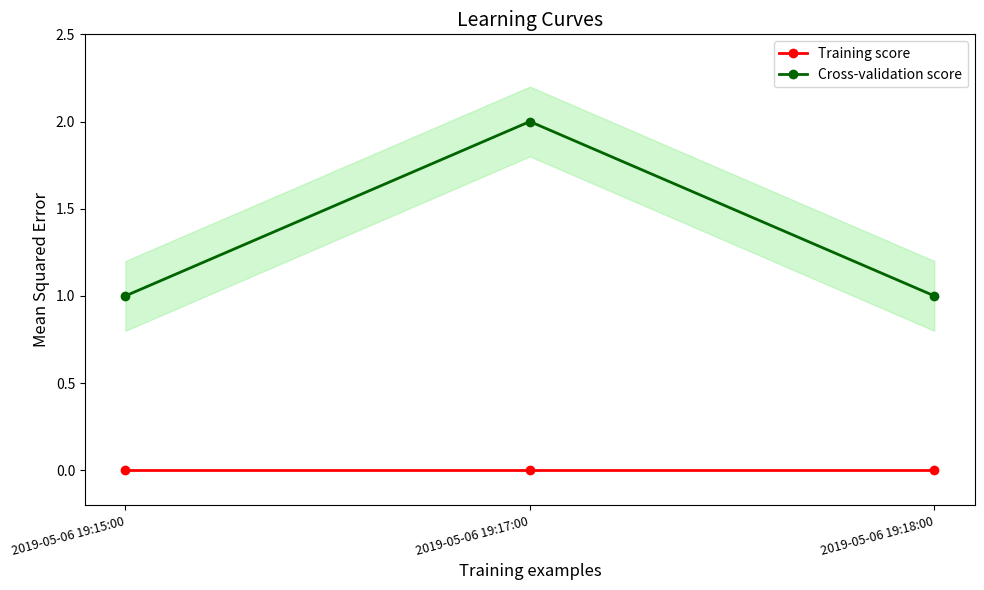

Reading left to right, extract all data points from this chart.

Training score: 2019-05-06 19:15:00=0	2019-05-06 19:17:00=0	2019-05-06 19:18:00=0
Cross-validation score: 2019-05-06 19:15:00=1	2019-05-06 19:17:00=2	2019-05-06 19:18:00=1